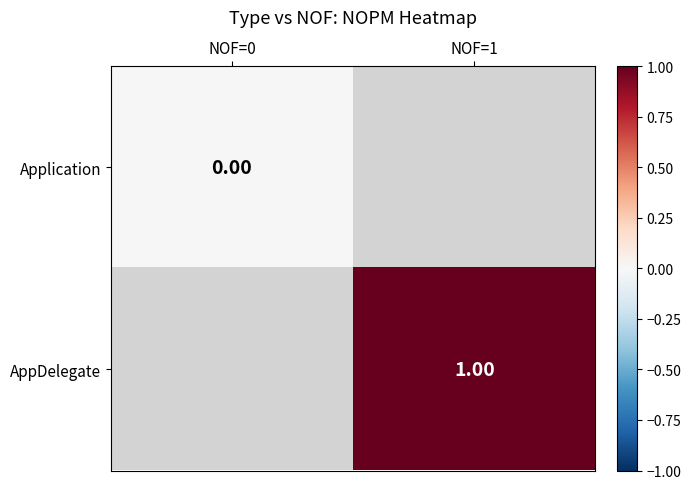

At how many categories does at least one series exceed 0?

1